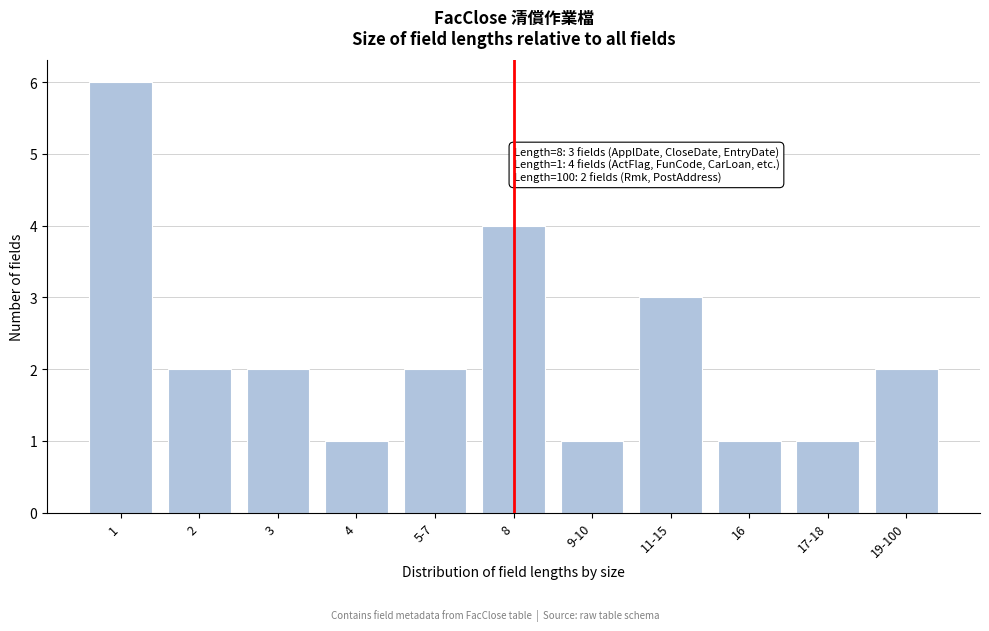

Reading left to right, list all the values displayed in this chart.

1=6	2=2	3=2	4=1	5-7=2	8=4	9-10=1	11-15=3	16=1	17-18=1	19-100=2